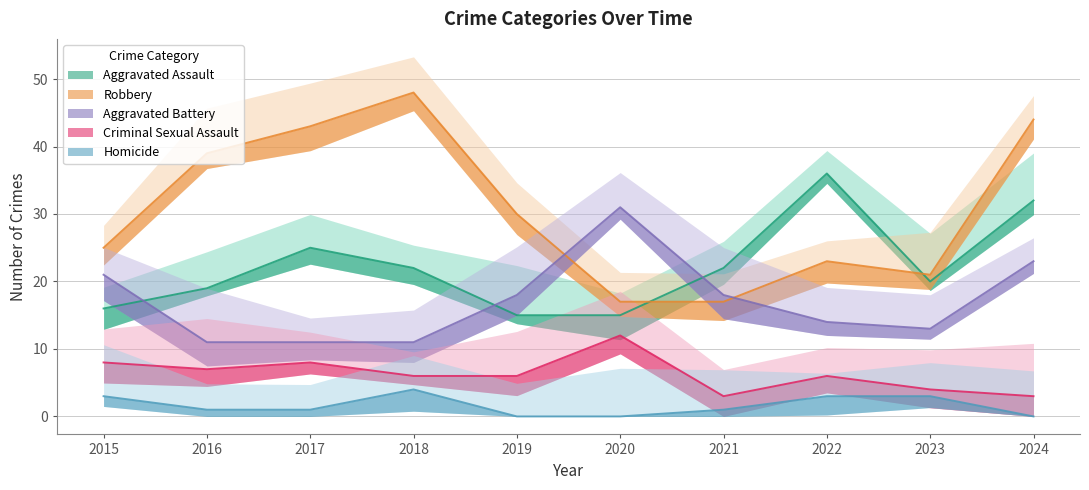

At 2020, list the series in order from smallest to largest.

Homicide, Criminal Sexual Assault, Aggravated Assault, Robbery, Aggravated Battery